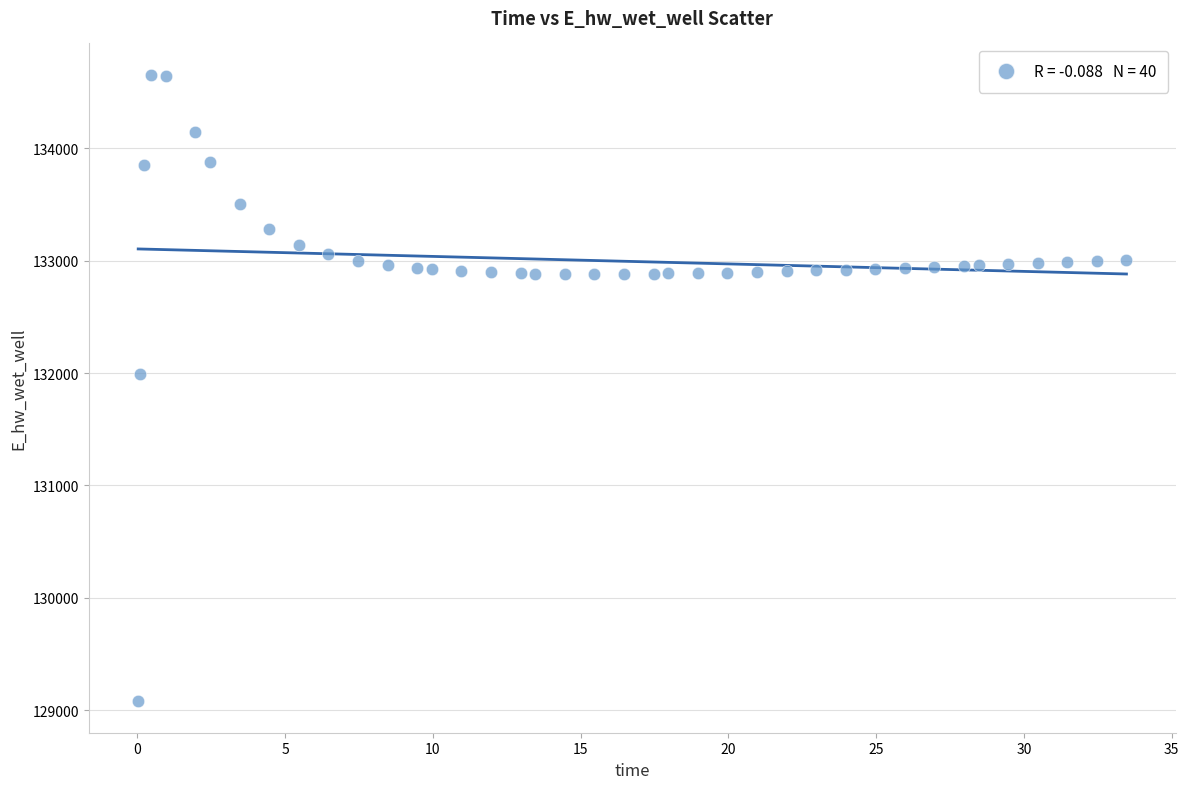

What Y value in the scatter plot is closest to 131866?

131987.6